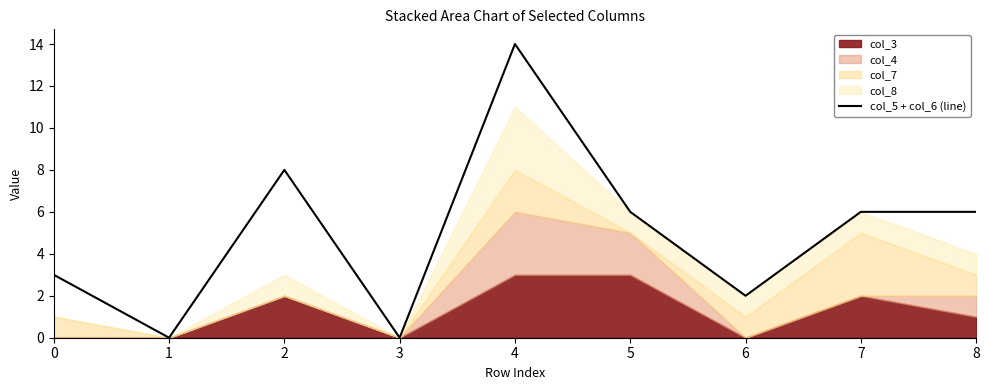

Which category has the lowest value across all series?

1